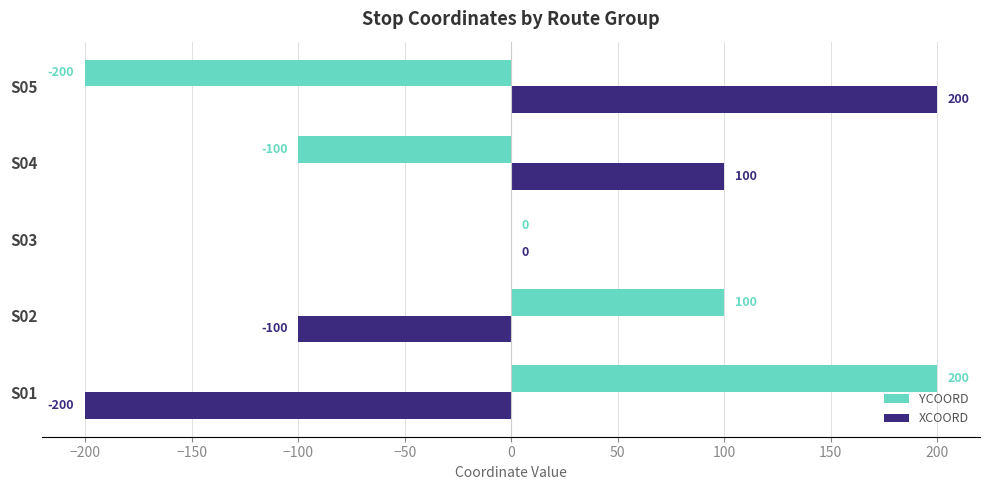

What is the maximum value for YCOORD?

200